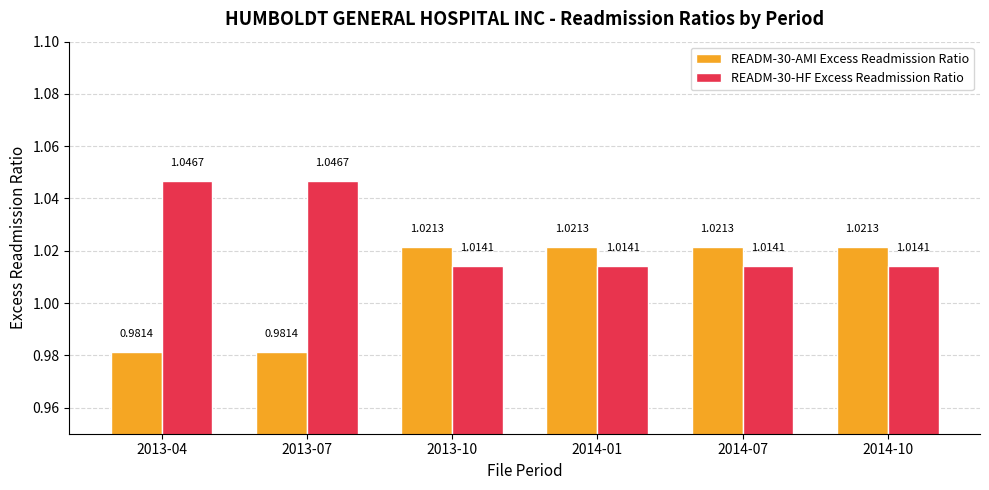

What is the sum of all READM-30-HF Excess Readmission Ratio values?

6.1